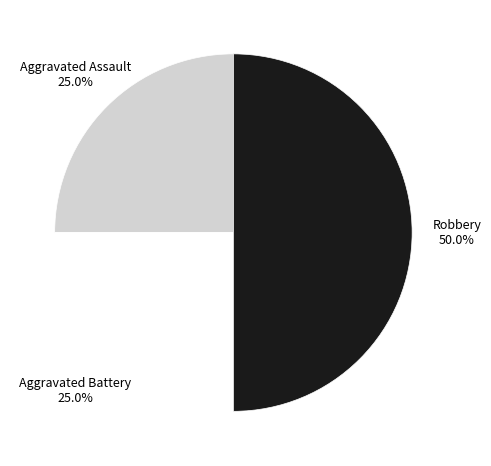

Count the number of slices in the pie.

3